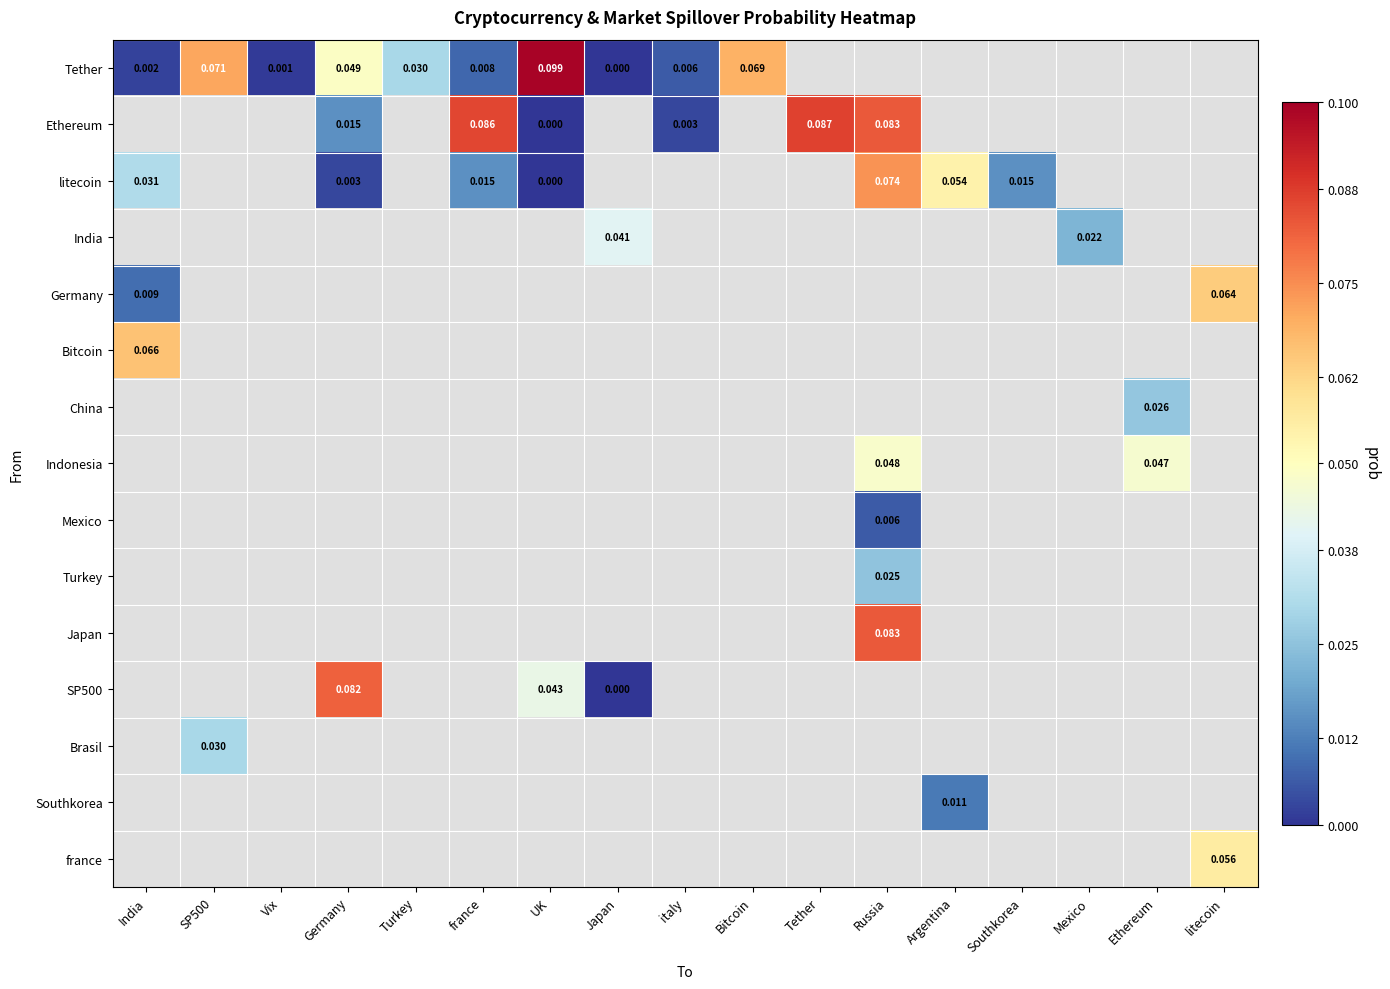

How many distinct data groups are displayed?

15